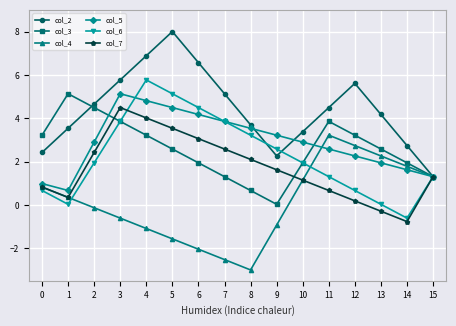

Is the value of col_2 at 10 greater than the value of col_7 at 9?

Yes